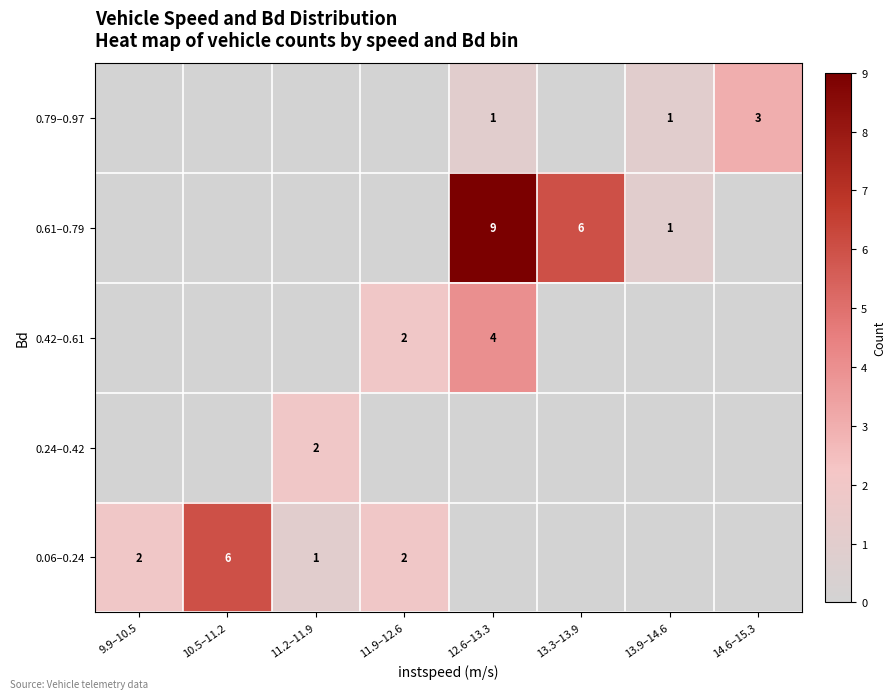

The 0.79–0.97 series shows 3 at 14.6–15.3. True or false?

True